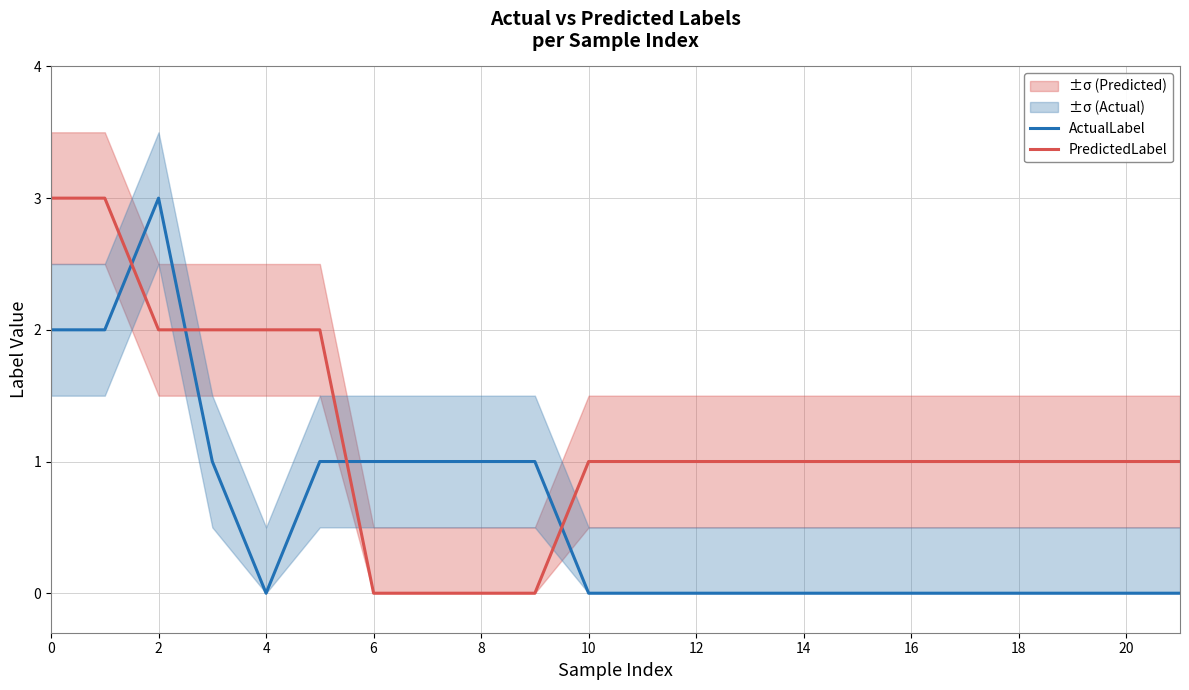

How many times do PredictedLabel and ActualLabel cross each other?

4